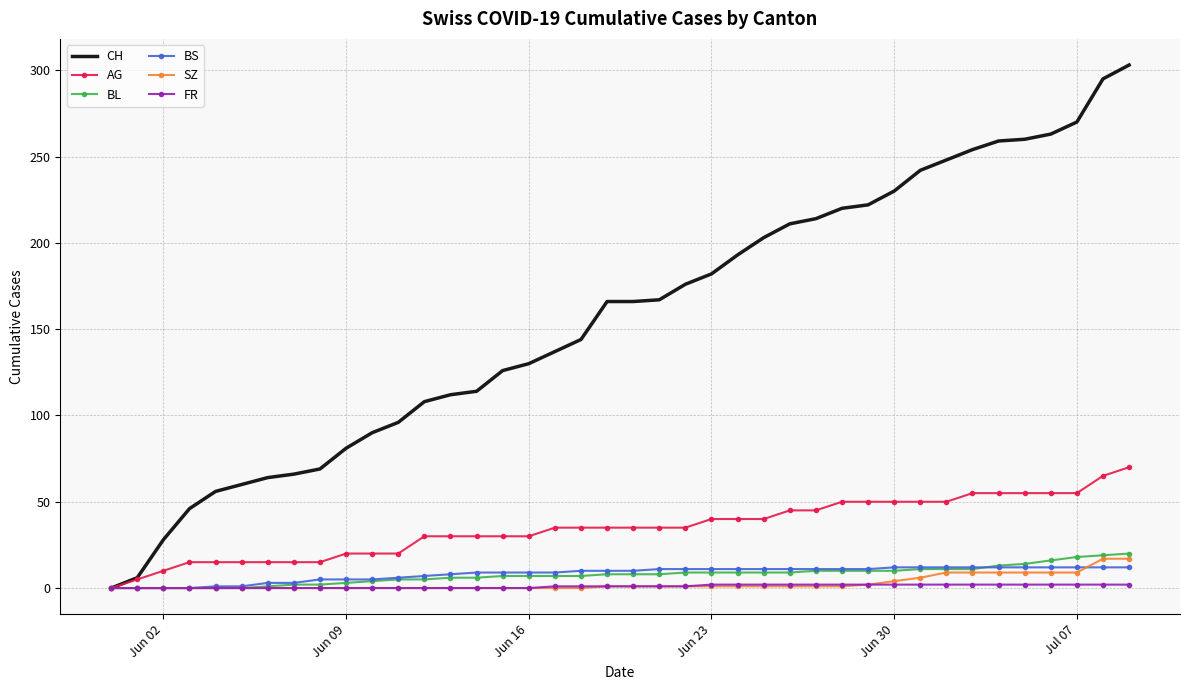

What is the highest value of the BS series?

12